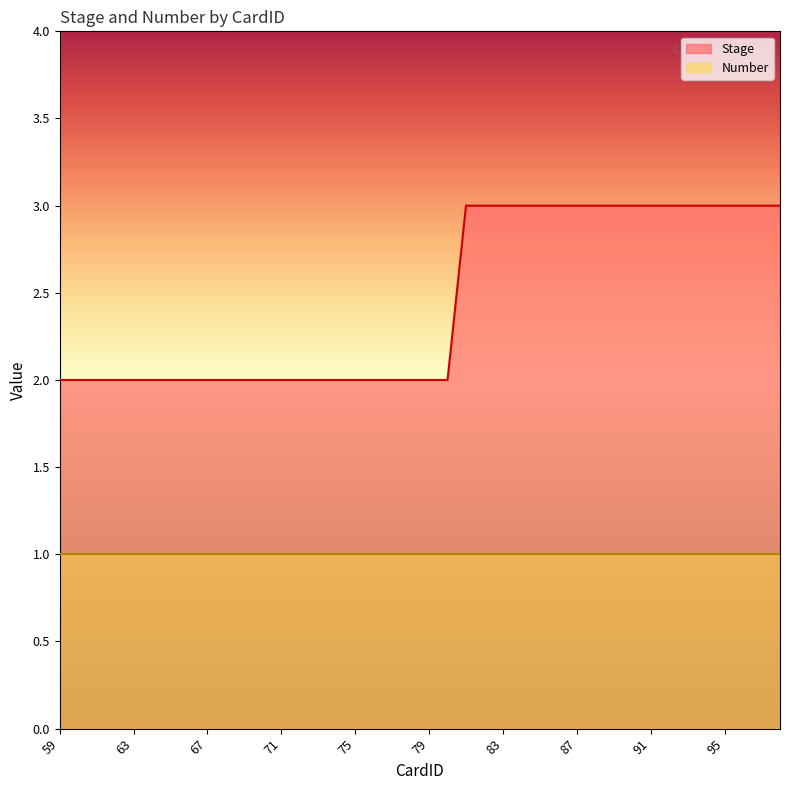

At which category does the chart reach its peak across all series?

81